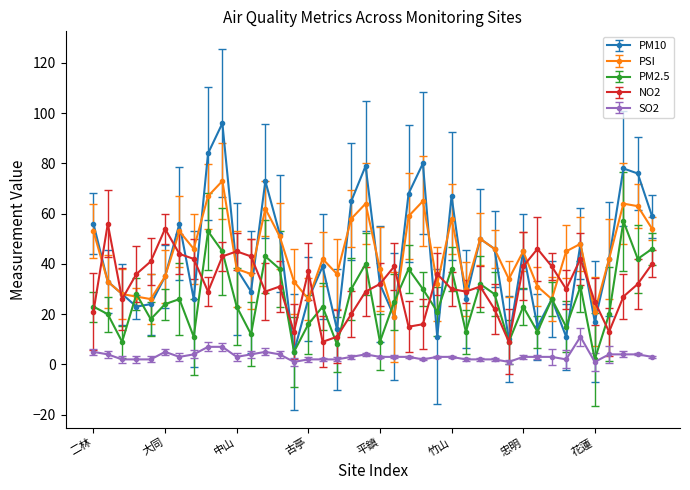

Which series has the widest spread of values?

PM10